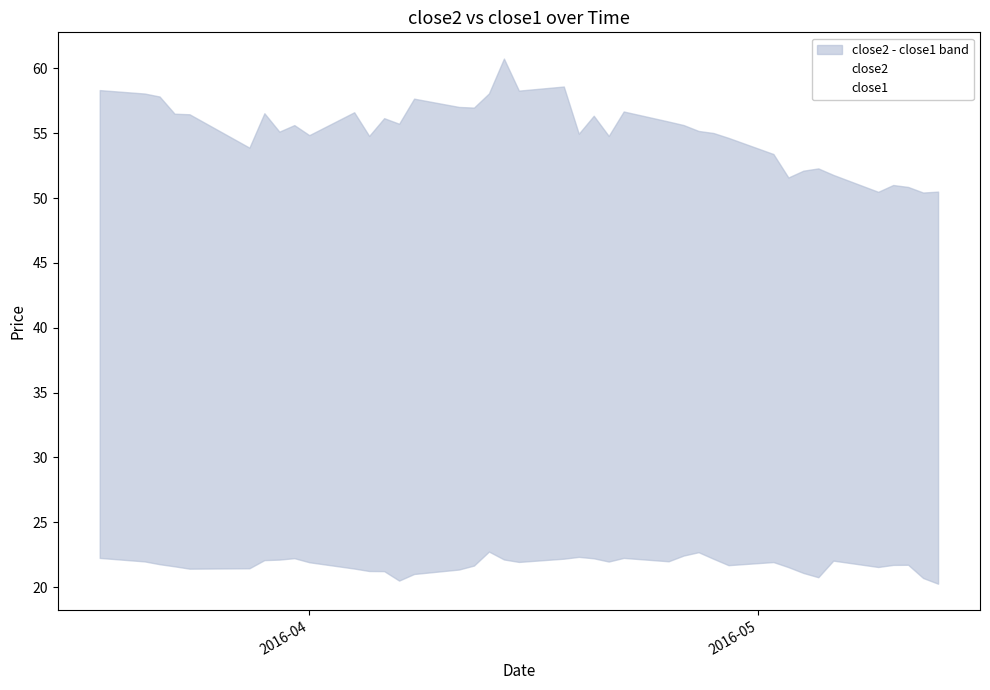

Is the value of close1 at 20 greater than the value of close2 at 20?

No